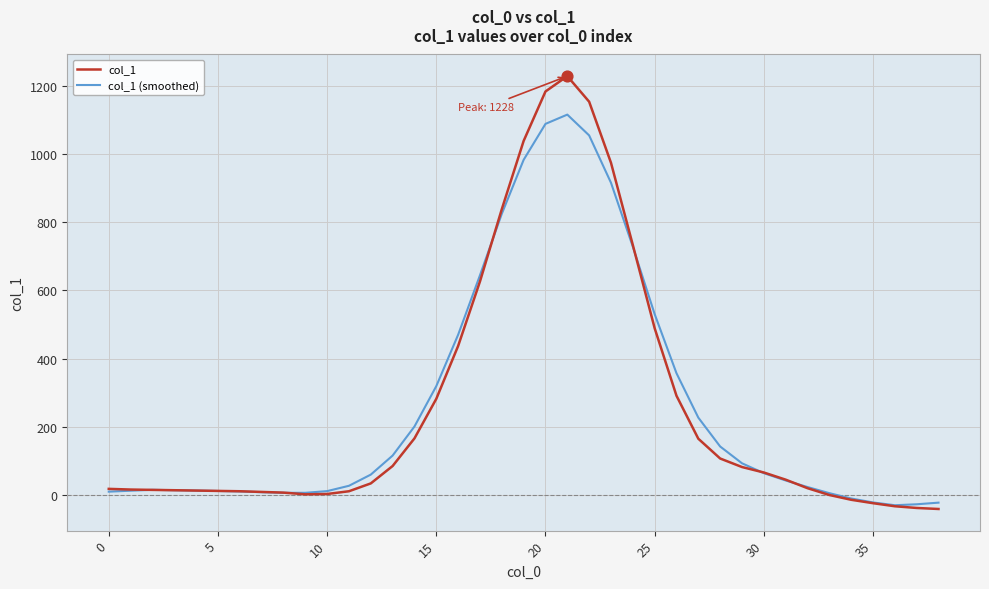

List the series in order of their peak value, highest first.

col_1, col_1 (smoothed)